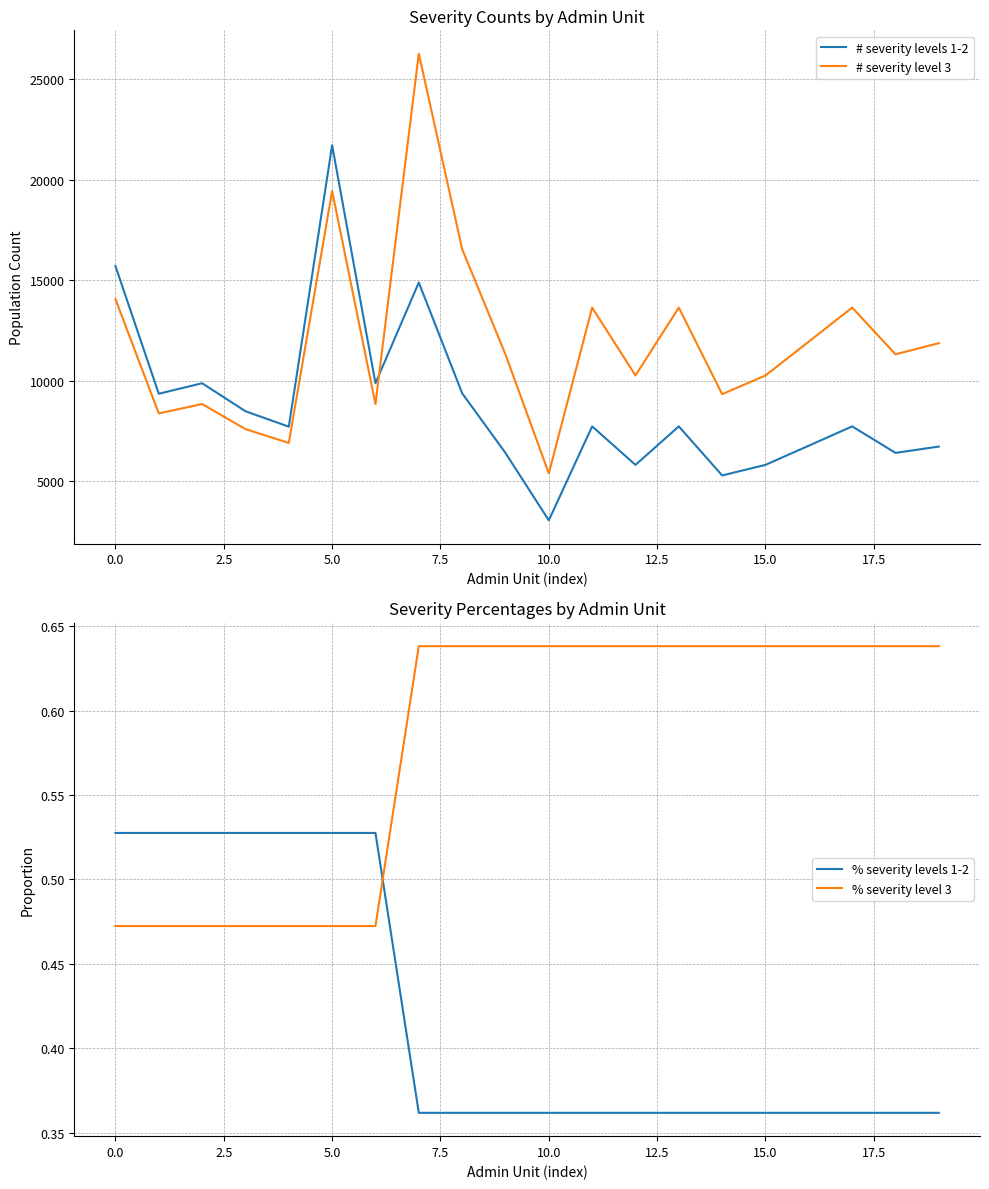

True or false: % severity levels 1-2 and % severity level 3 intersect in this chart.

True